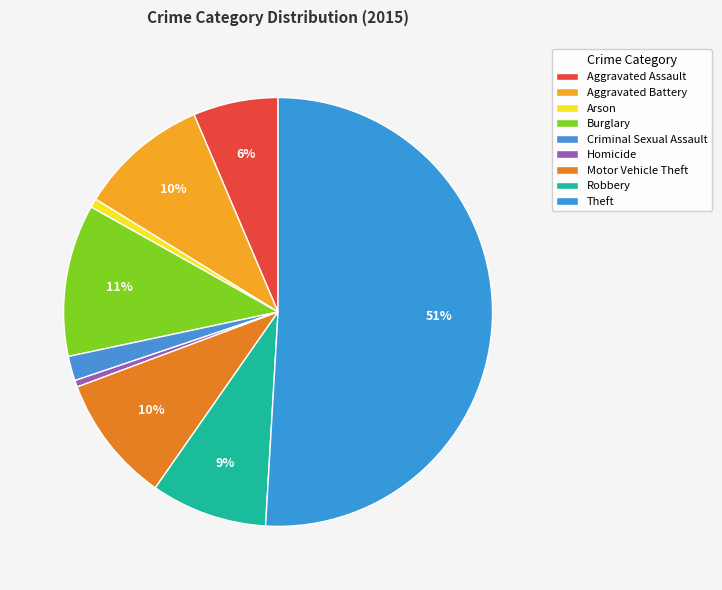

To the nearest percent, what is the combined percentage of Homicide and Motor Vehicle Theft?

10%